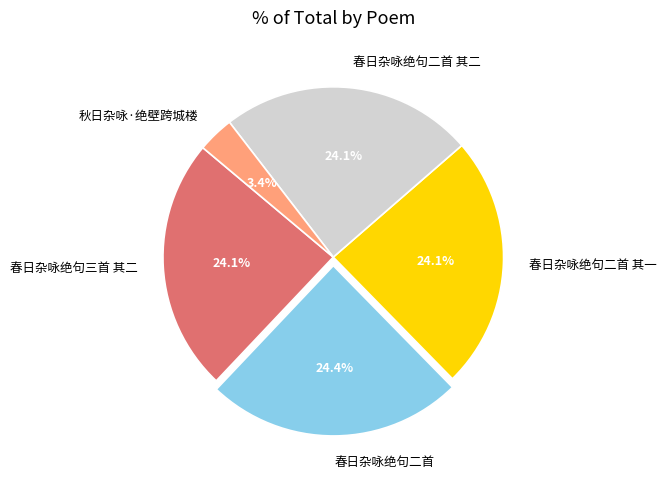

Do 春日杂咏绝句二首 其一 and 春日杂咏绝句二首 together represent more than half of the pie?

No